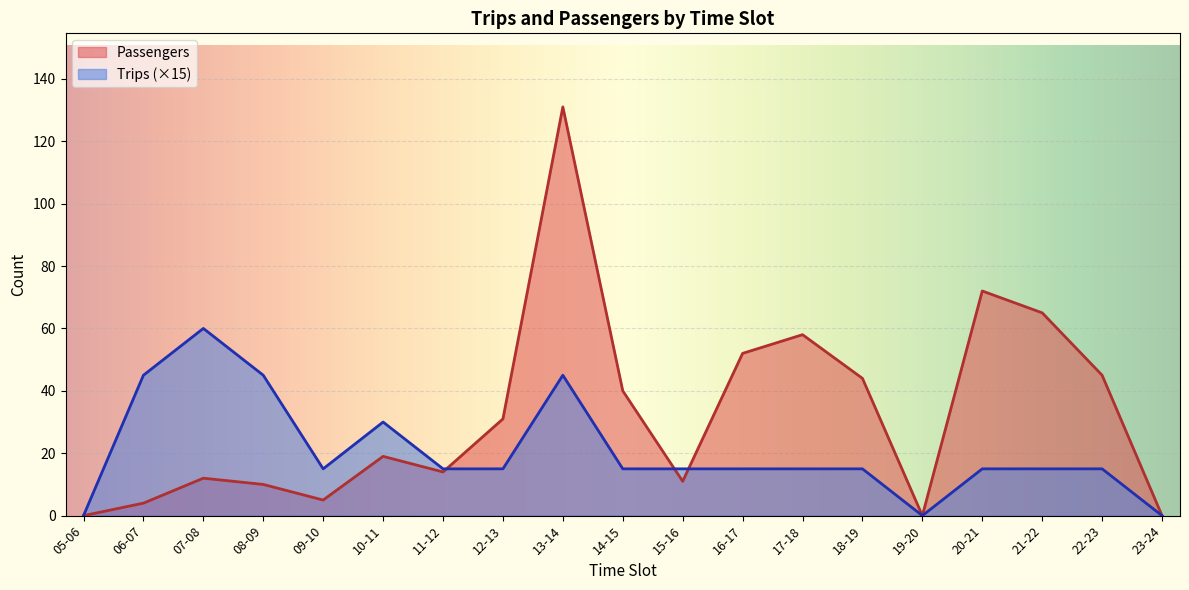

What is the sum of all Trips values?

390